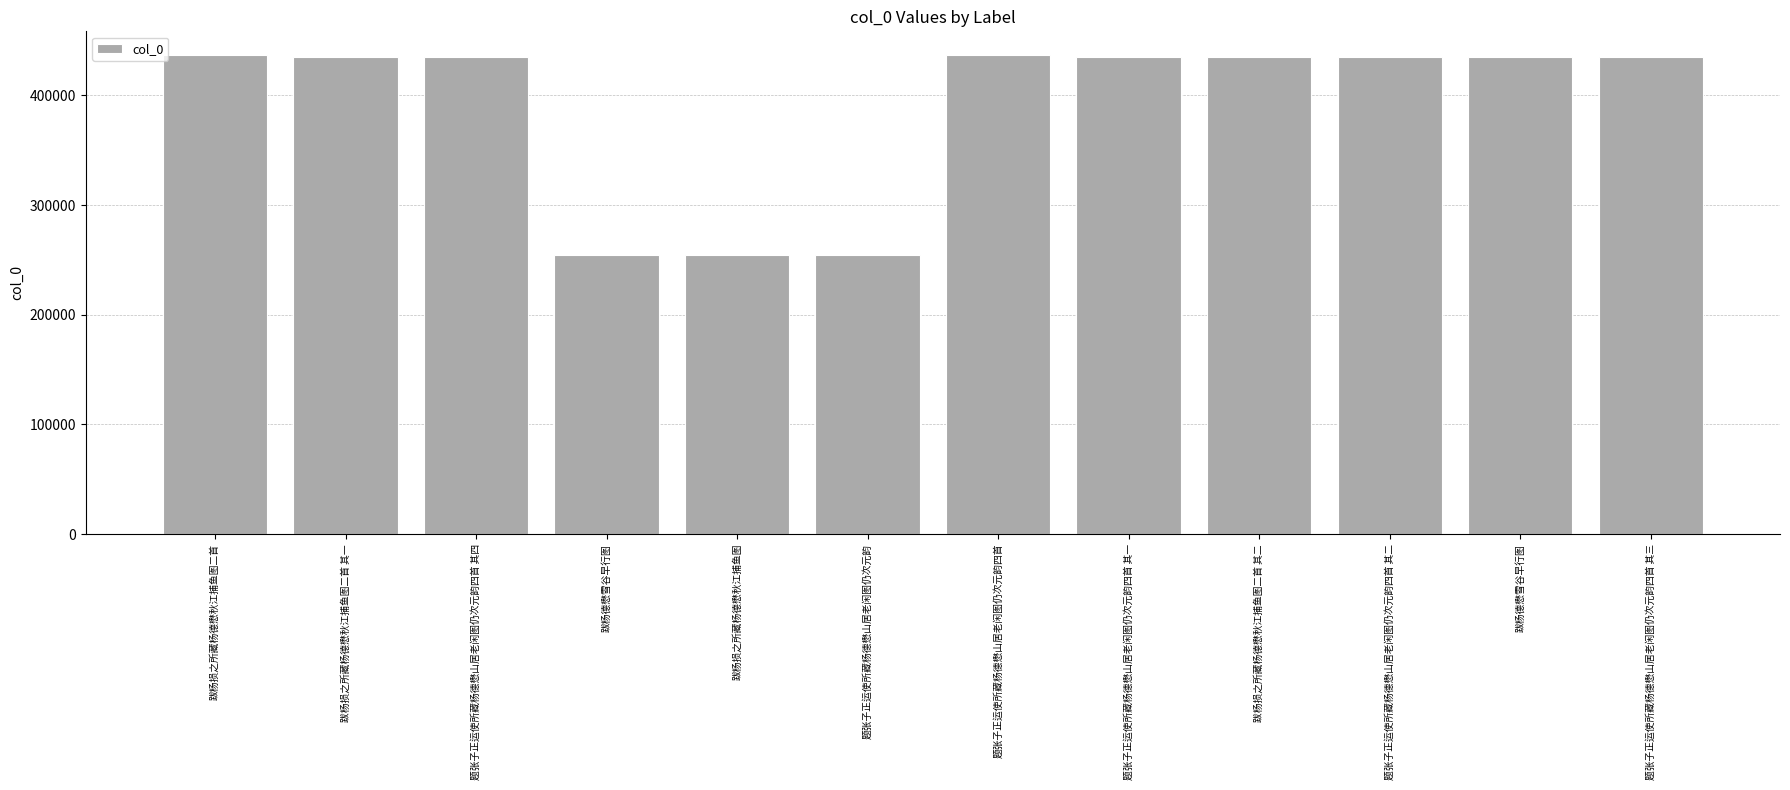

At which category does the chart reach its minimum across all series?

跋杨损之所藏杨德懋秋江捕鱼图